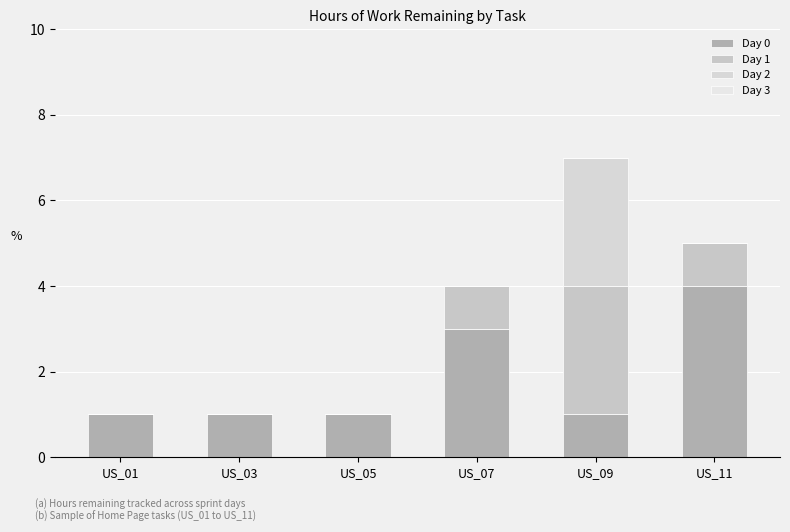

How many categories are shown in the chart?

6